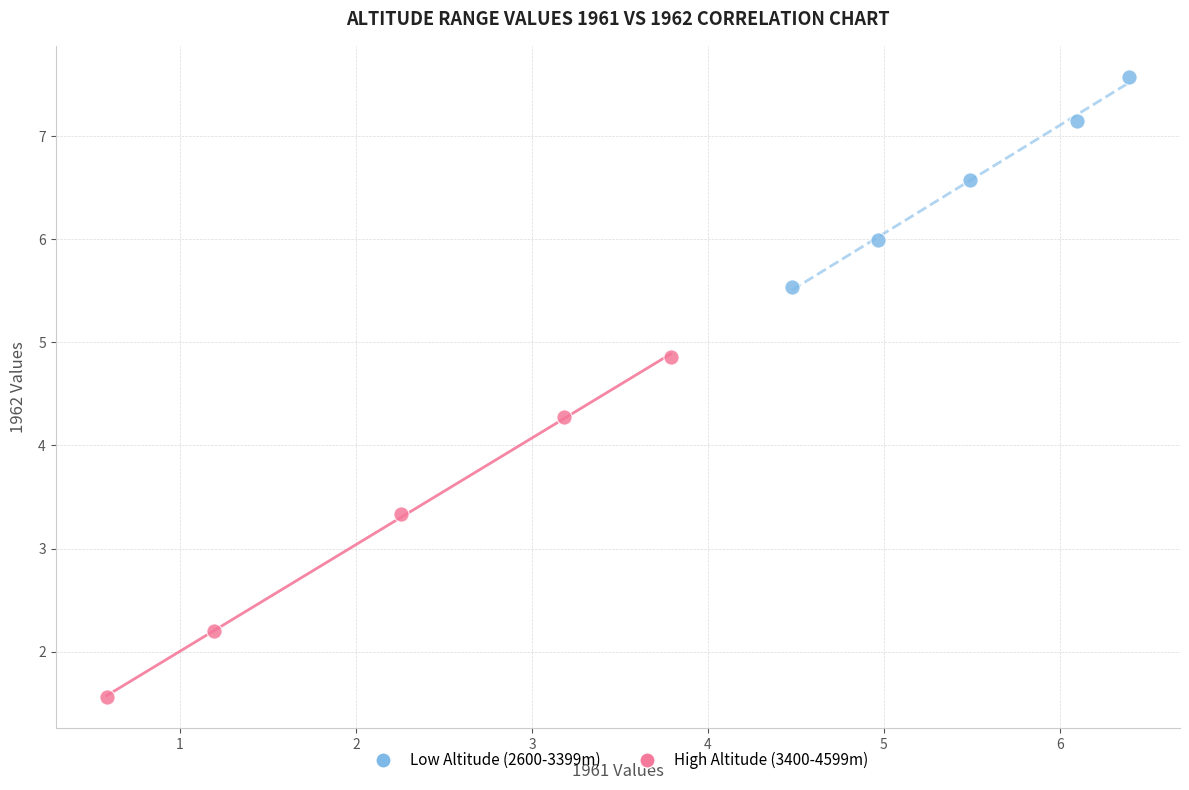

Which series reaches the minimum Y coordinate?

High Altitude (3400-4599m)